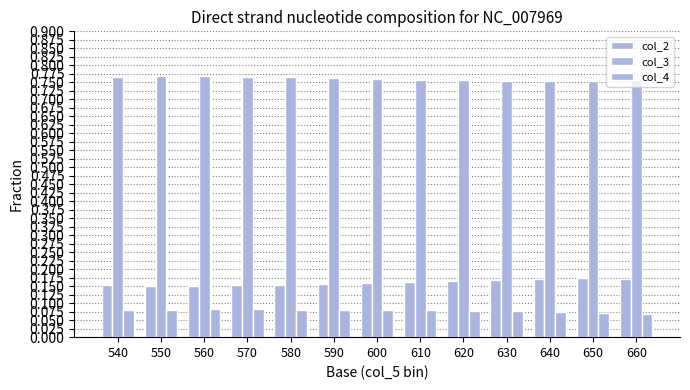

How many data points does each series have?

13